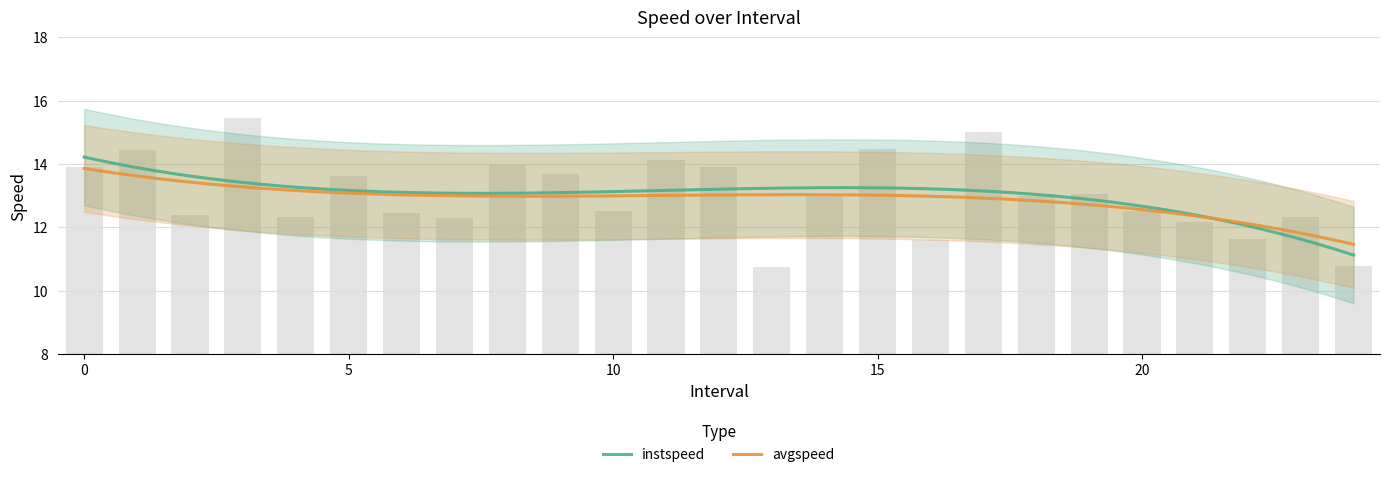

Reading left to right, list all the values displayed in this chart.

13.9	14.4	12.4	15.4	12.3	13.6	12.4	12.3	14.0	13.7	12.5	14.1	13.9	10.8	13.0	14.5	11.6	15.0	13.0	13.1	12.5	12.2	11.6	12.3	10.8